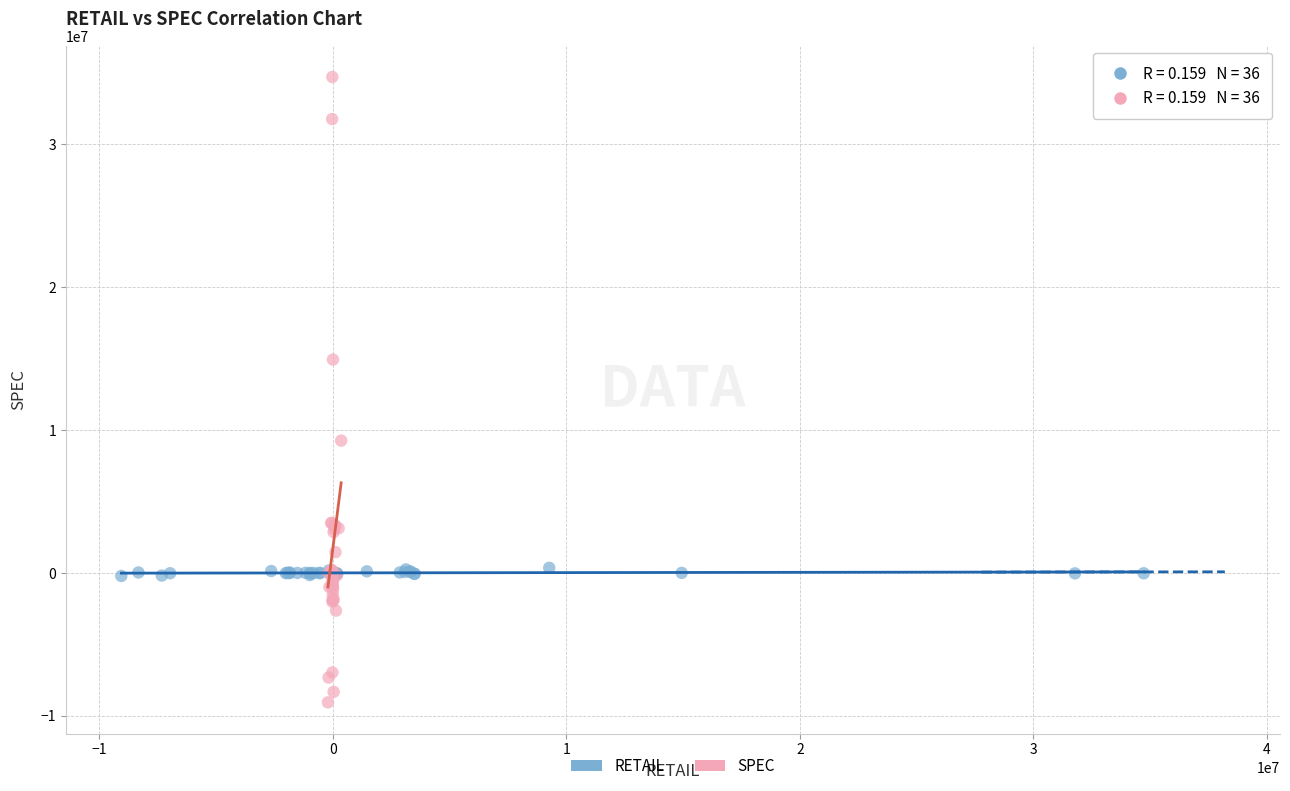

What are all the series names shown in the legend?

RETAIL, SPEC